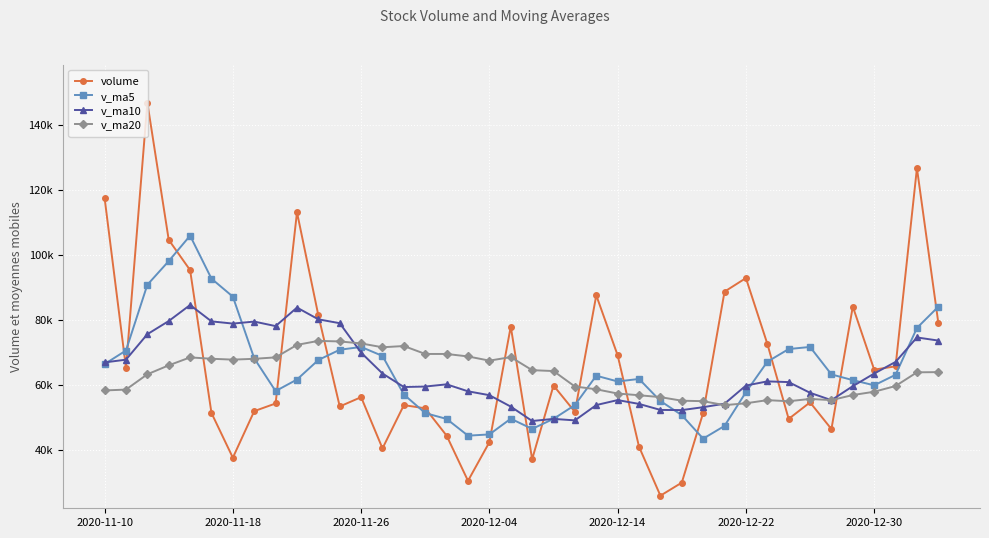

What is the greatest value displayed?

146715.5